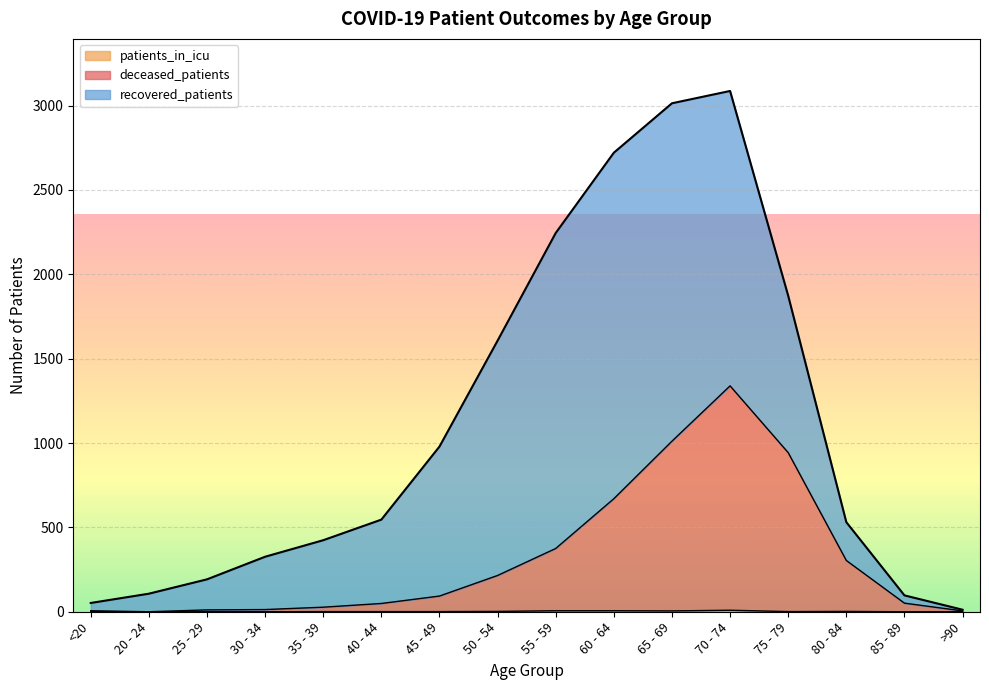

Does the chart display data point markers on the line(s)?

No